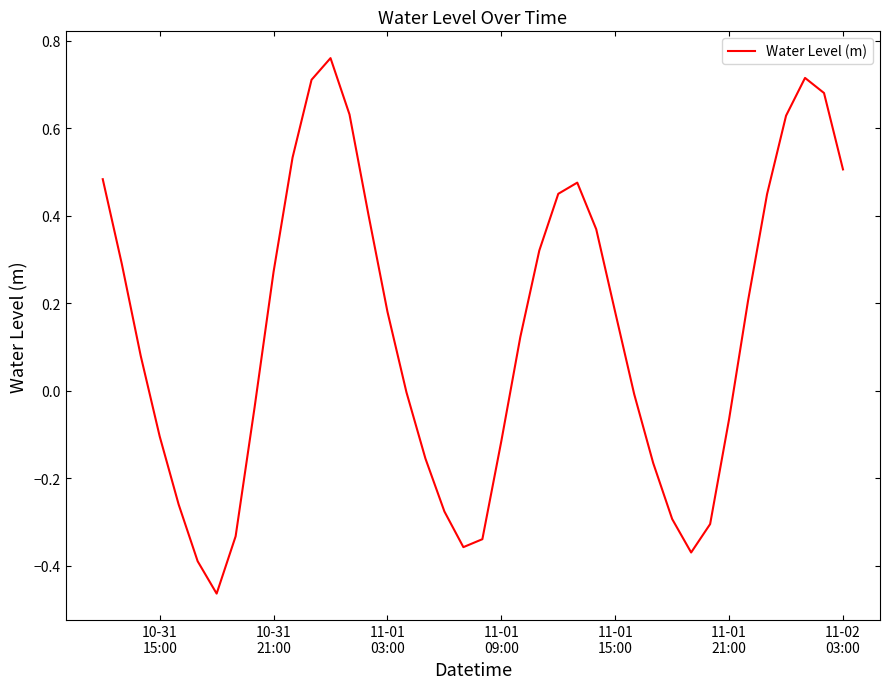

How many lines are shown in the chart?

1